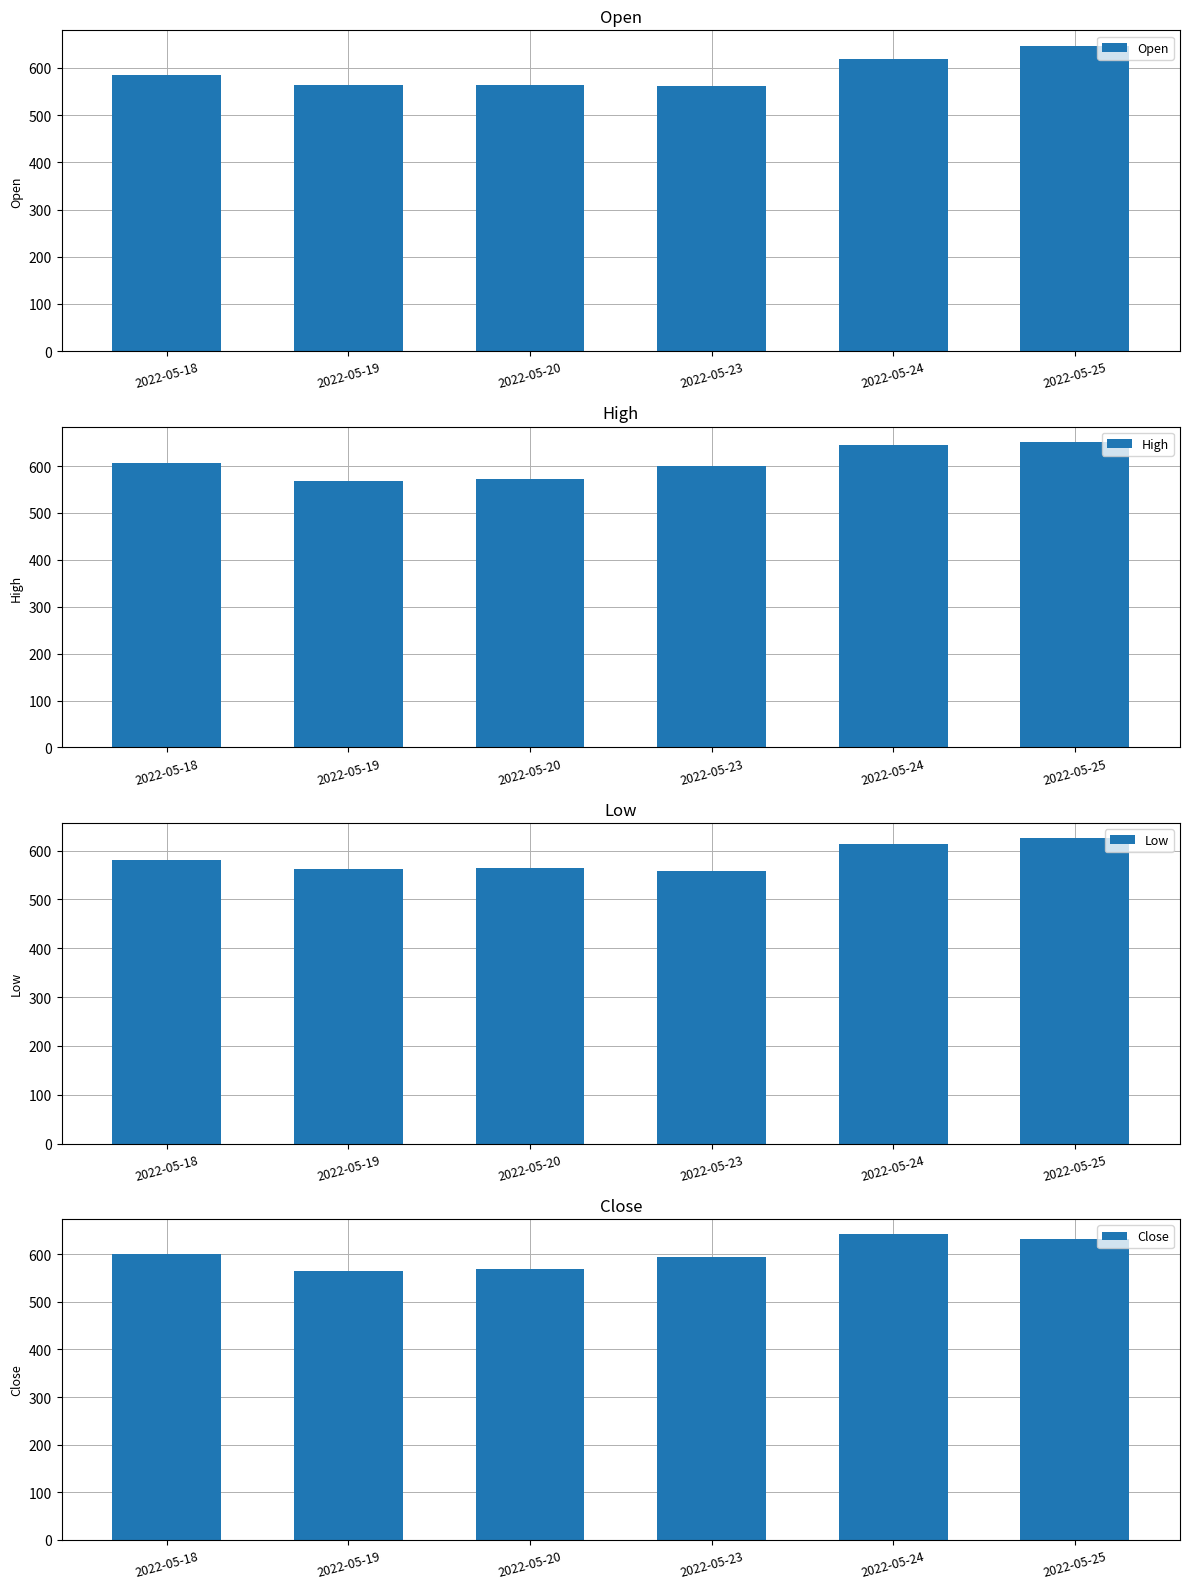

What is the value of the High bar at the 1st from the left?

605.8